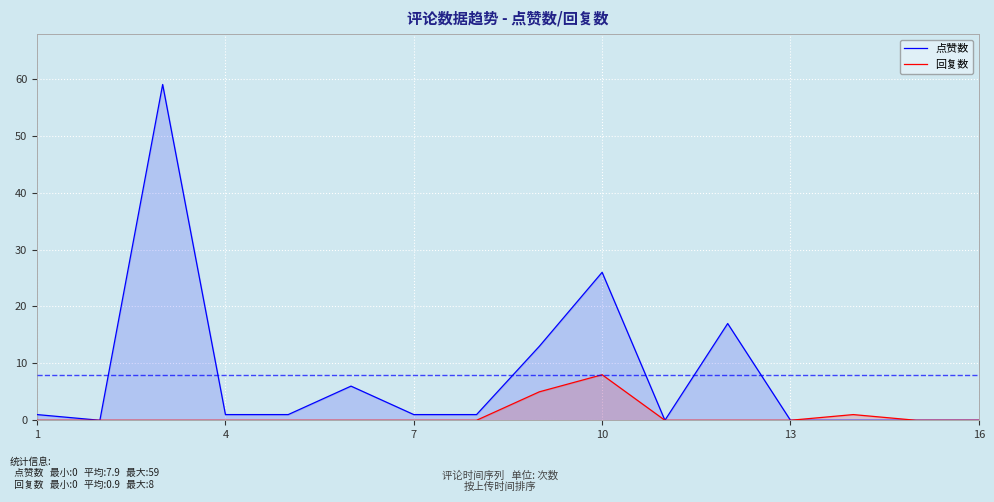

The value of 回复数 at 4 is 0. True or false?

True